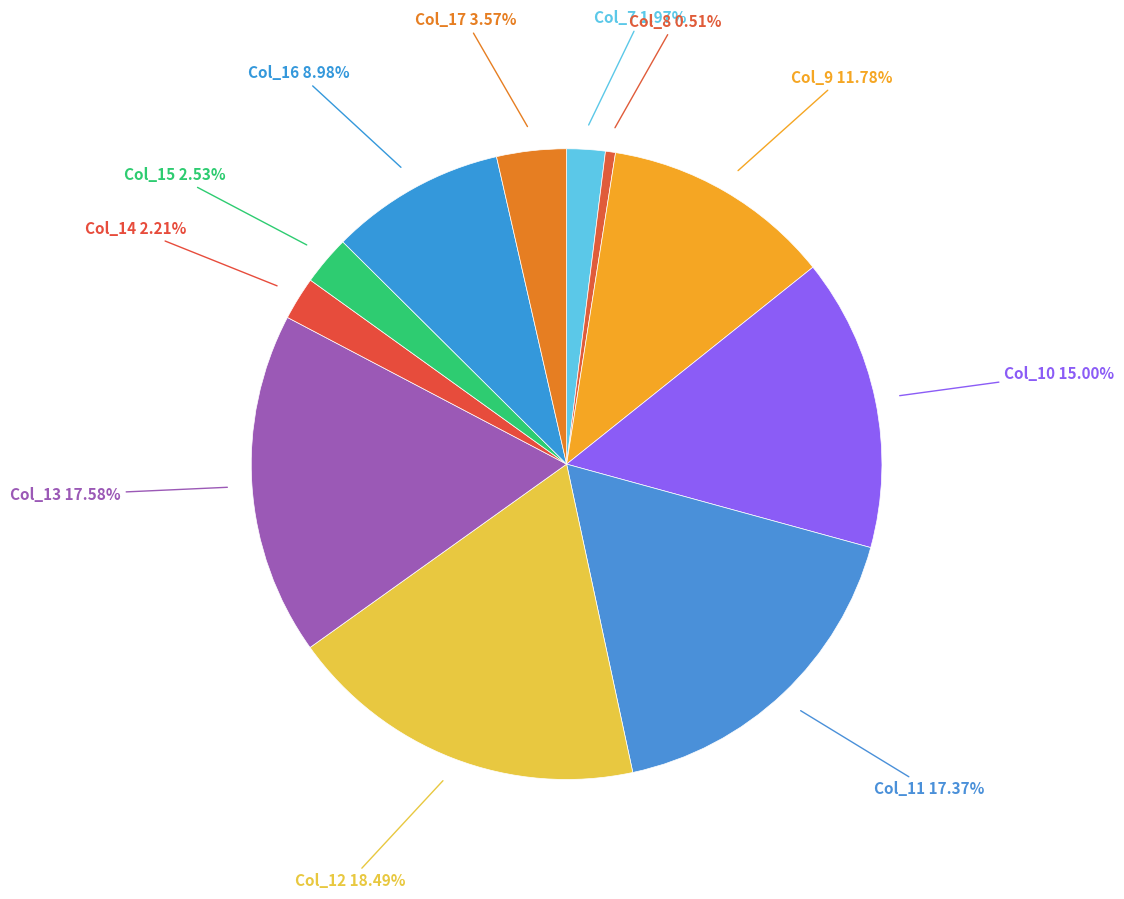

Approximately how many times larger is the value at Col_11 17.37% compared to Col_10 15.00%?

1.2